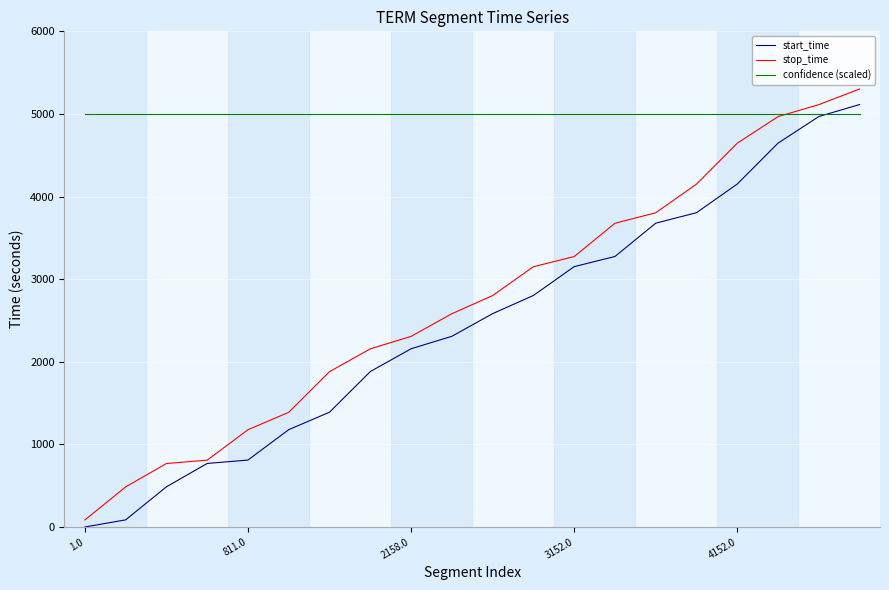

Which series has the largest total across all categories?

confidence (scaled)